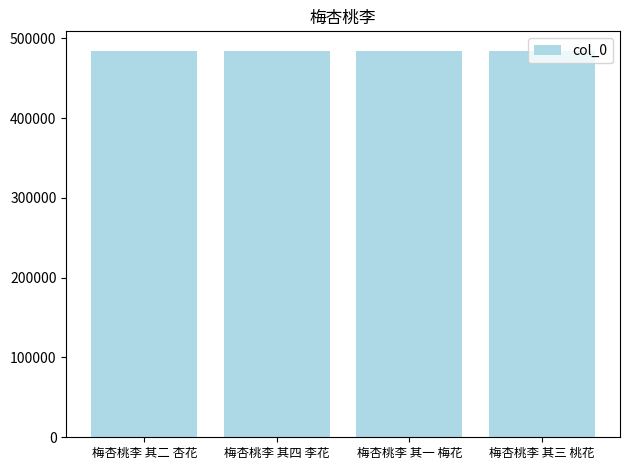

What is the sum of all values?

1937642